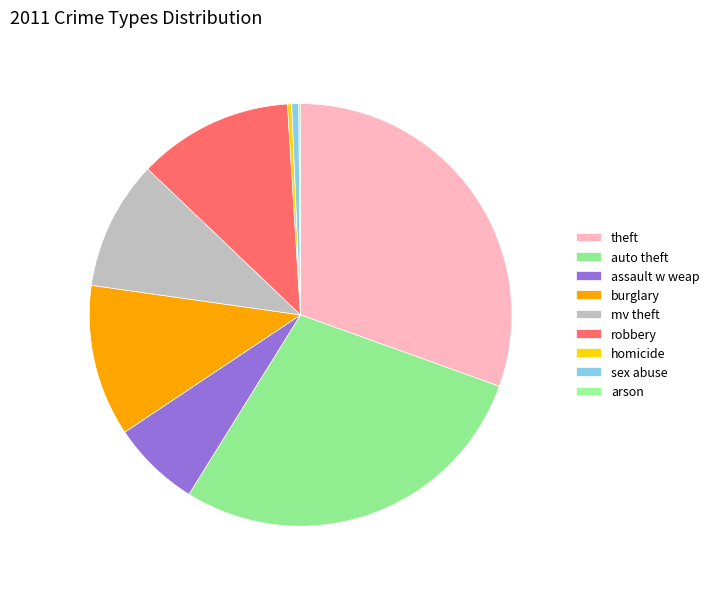

What is the smallest slice in the pie chart?

arson